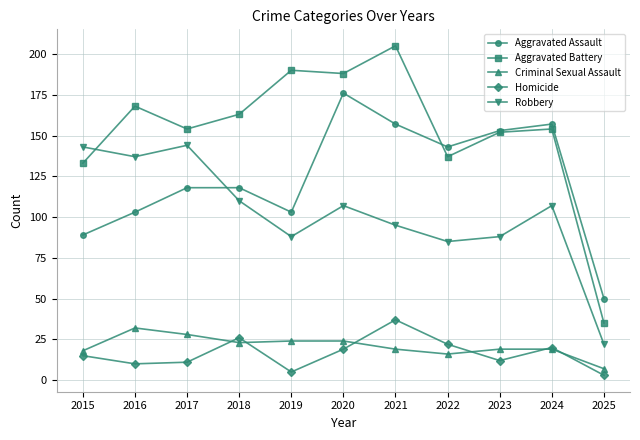

At which label does Robbery reach its minimum?

2025